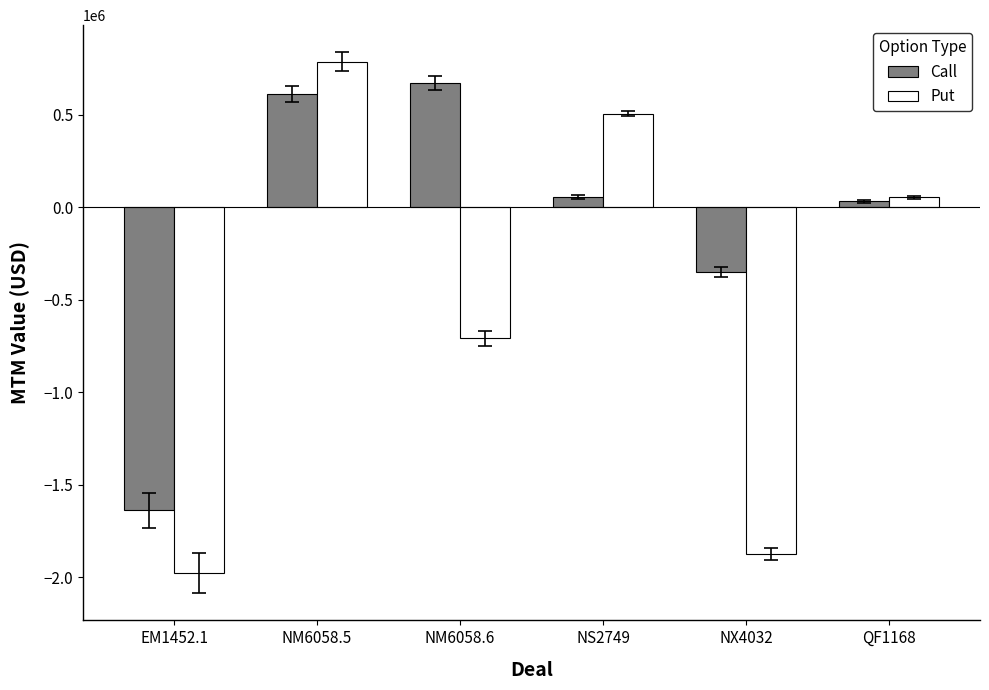

Does the chart contain any negative values?

Yes